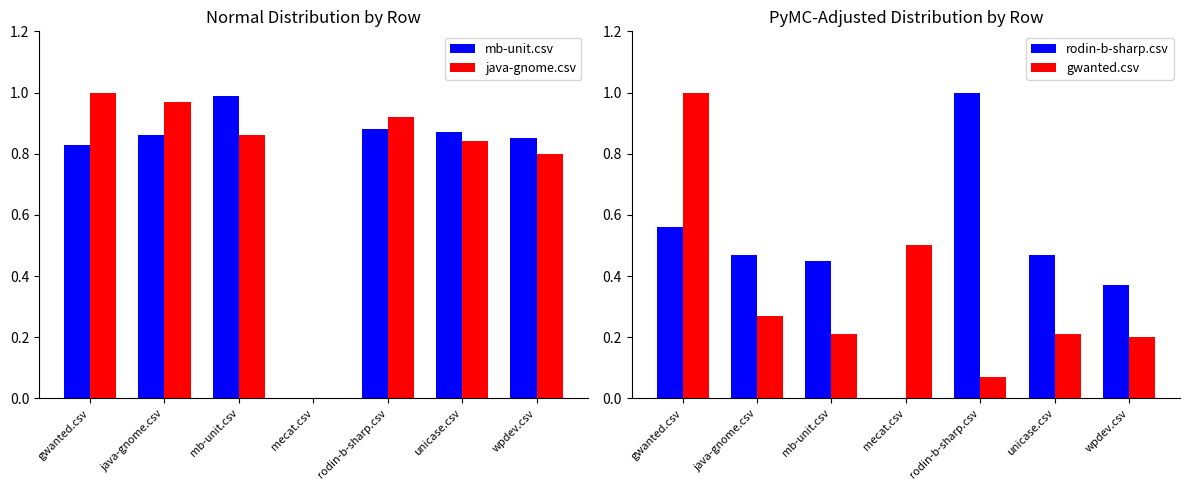

What are all the series names shown in the legend?

mb-unit.csv, java-gnome.csv, rodin-b-sharp.csv, gwanted.csv